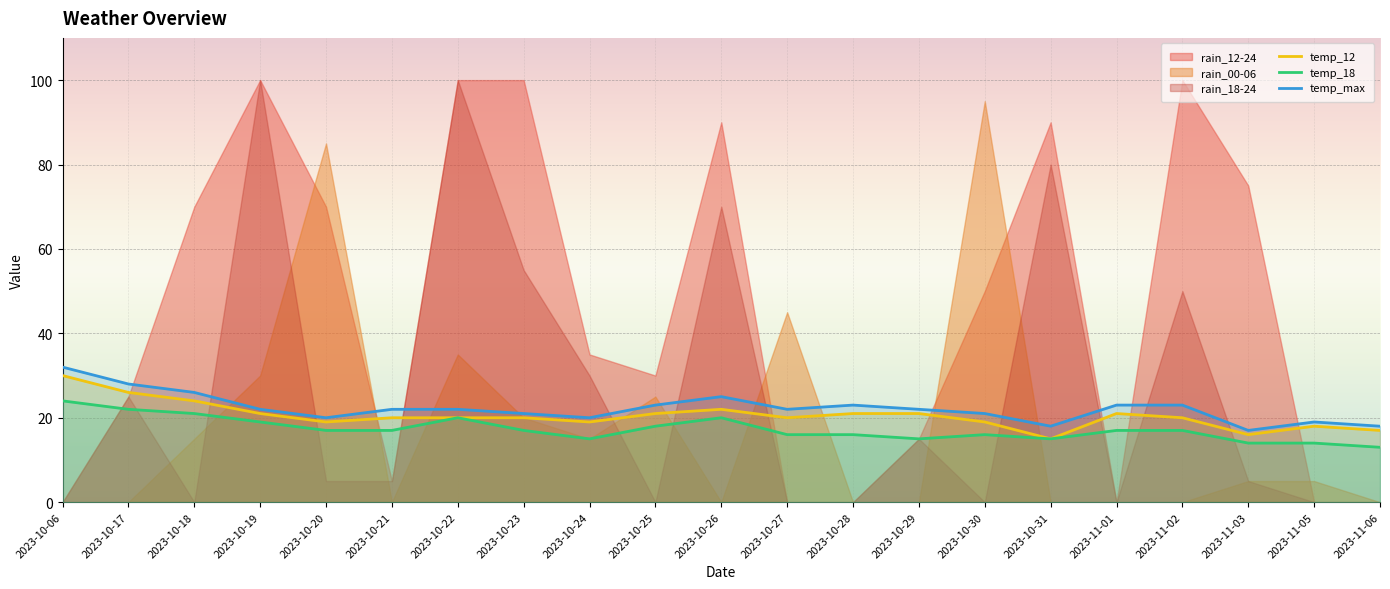

What is the value of the temp_max point at the 16th from the left?

18